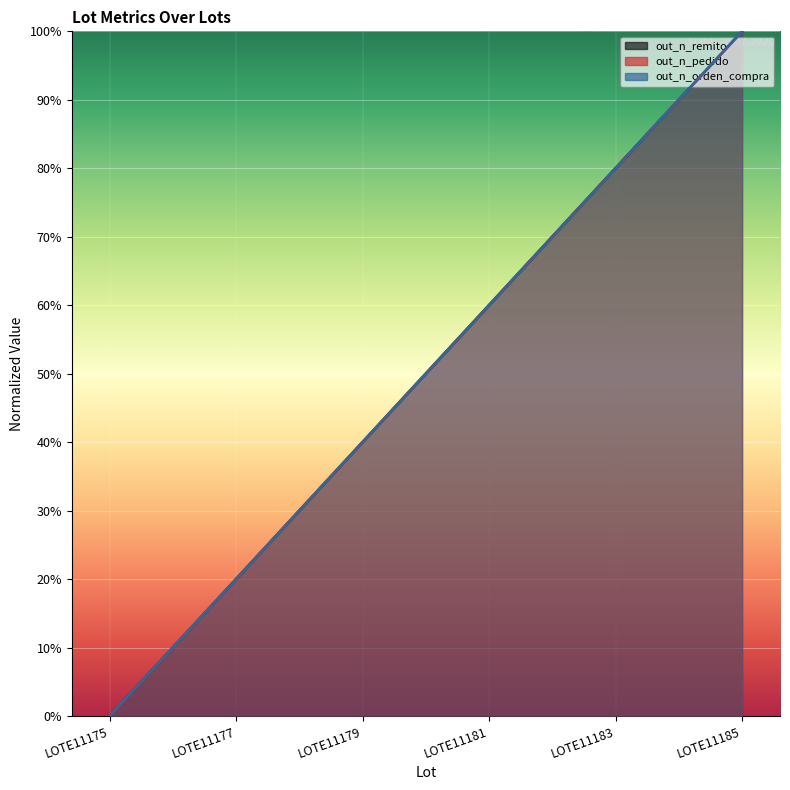

List the series in order of their peak value, highest first.

out_n_remito, out_n_pedido, out_n_orden_compra